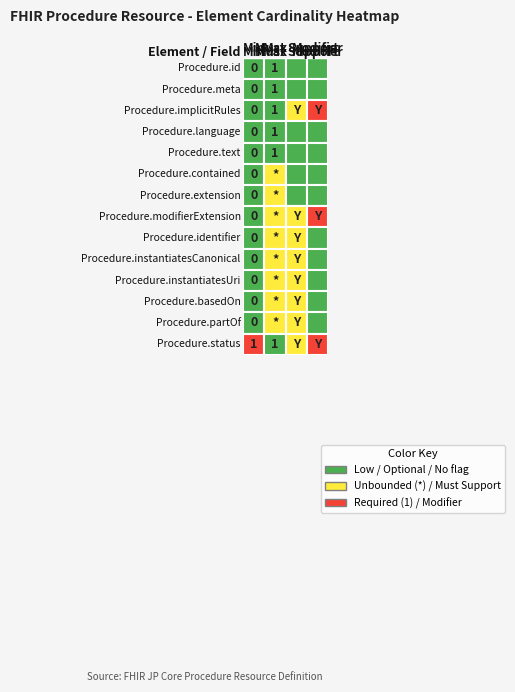

Rank the series by their maximum value, from lowest to highest.

Procedure.contained, Procedure.extension, Procedure.id, Procedure.meta, Procedure.implicitRules, Procedure.language, Procedure.text, Procedure.modifierExtension, Procedure.identifier, Procedure.instantiatesCanonical, Procedure.instantiatesUri, Procedure.basedOn, Procedure.partOf, Procedure.status